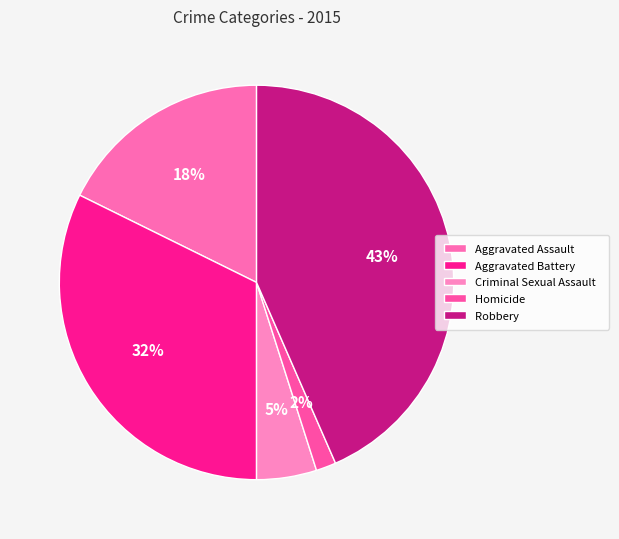

To the nearest percent, what is the average slice percentage?

20%